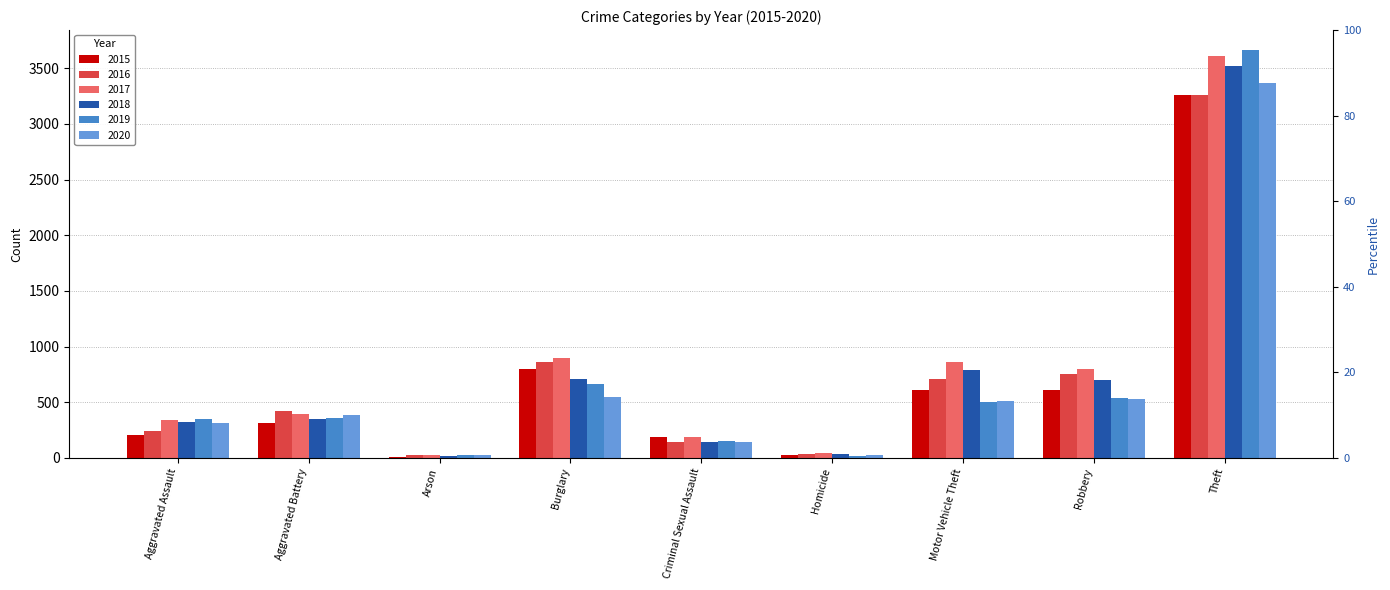

True or false: 2015 has a value of 605 at Motor Vehicle Theft.

True